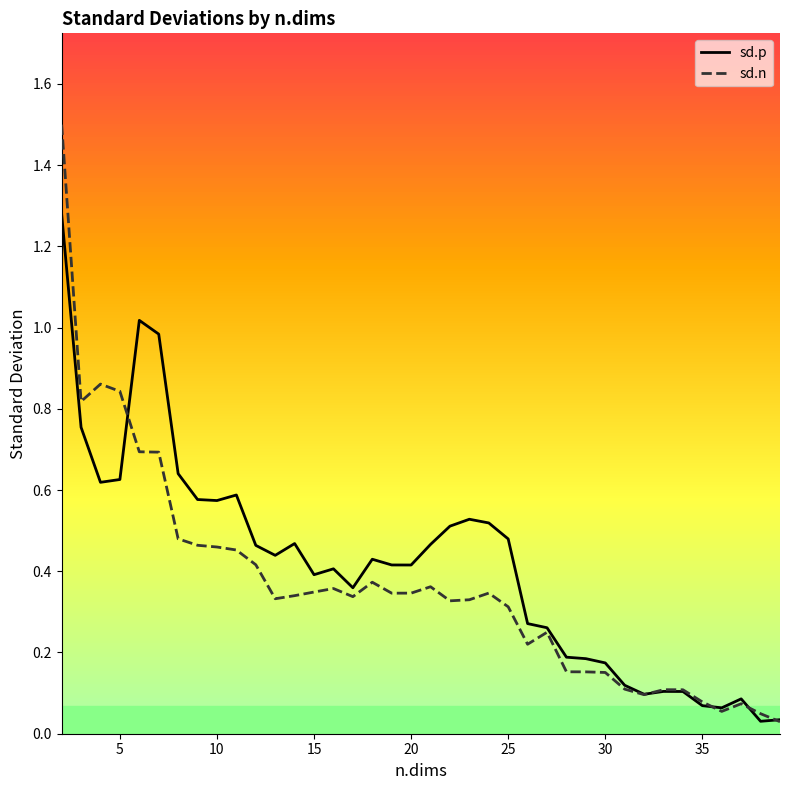

What are all the series names shown in the legend?

sd.p, sd.n